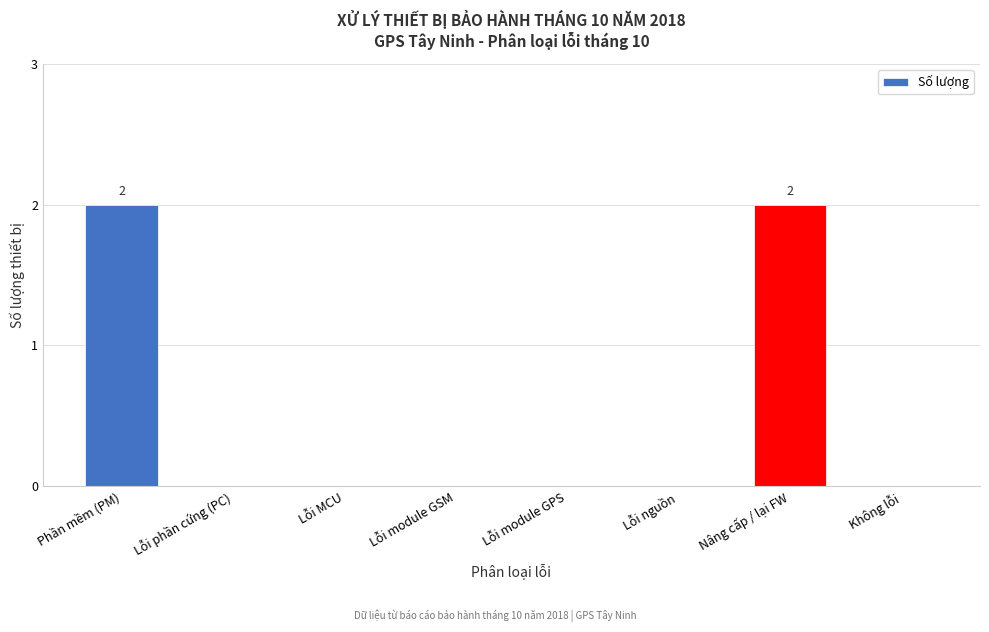

Reading left to right, transcribe all the data shown in this chart.

Phần mềm (PM)=2	Lỗi phần cứng (PC)=0	Lỗi MCU=0	Lỗi module GSM=0	Lỗi module GPS=0	Lỗi nguồn=0	Nâng cấp / lại FW=2	Không lỗi=0